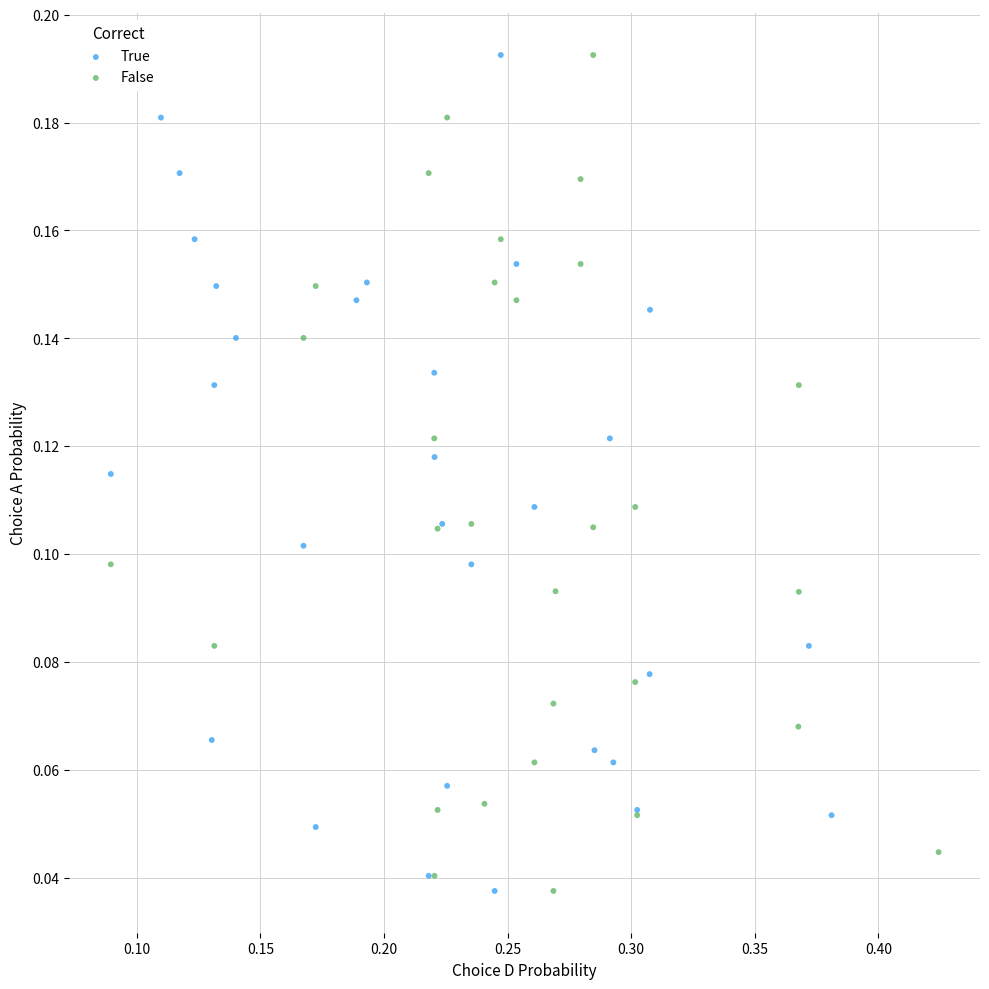

What are all the series names shown in the legend?

True, False